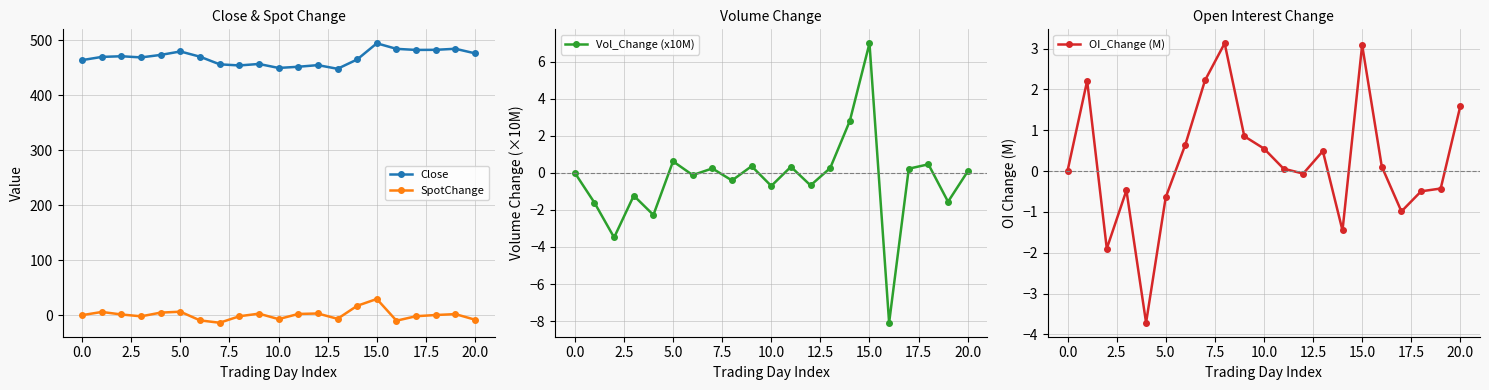

Rank the series at 18 from lowest to highest value.

OI_Change (M), SpotChange, Vol_Change (x10M), Close